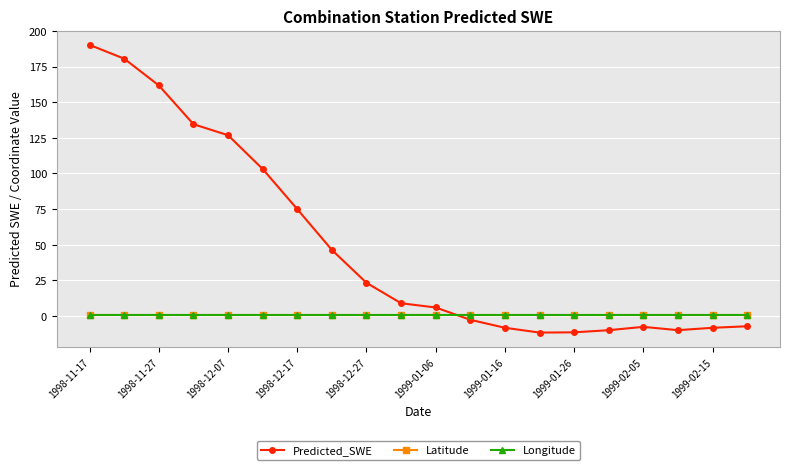

Is this an area chart (filled region under the line)?

No